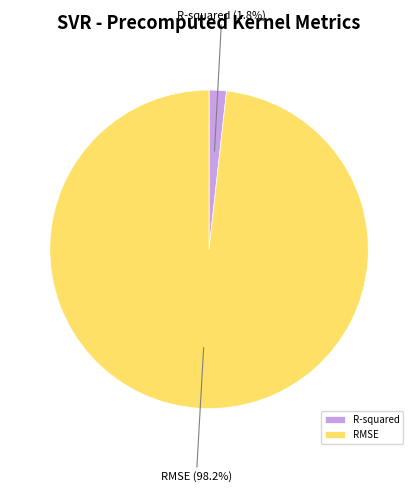

What is the majority slice?

RMSE